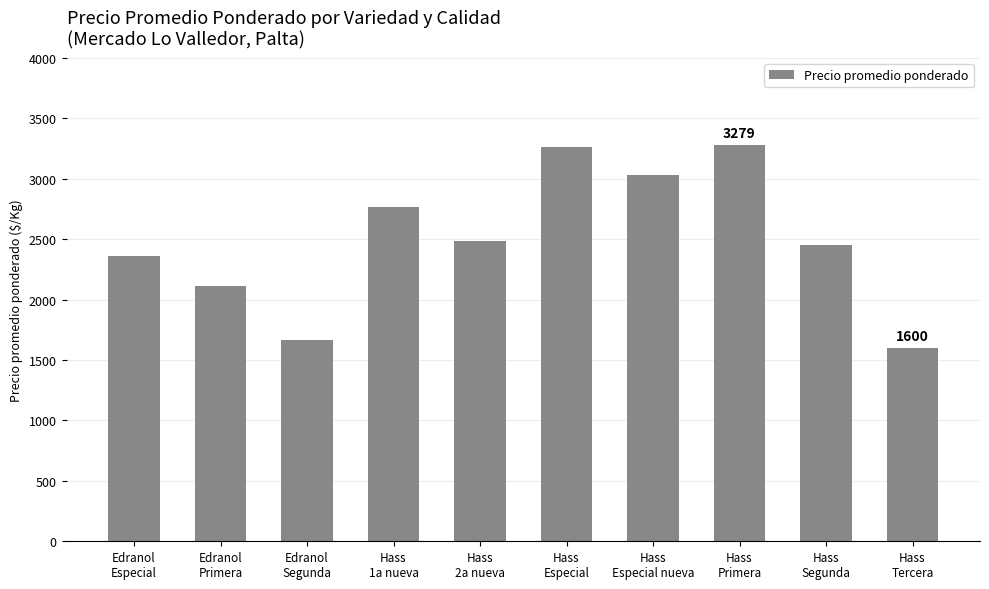

What is the sum of all values?

25018